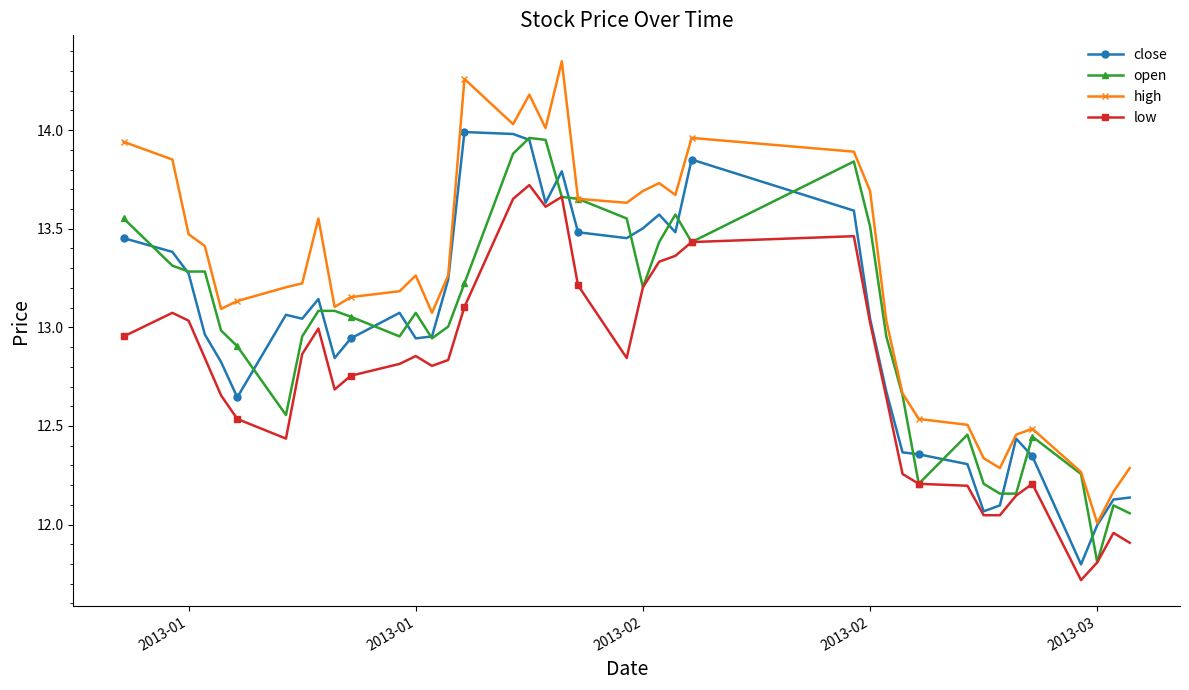

Which series has the largest total across all categories?

high